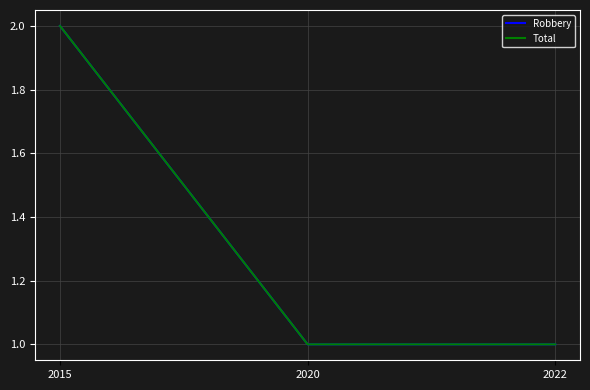

Which series changed the most between 2020 and 2022?

Robbery